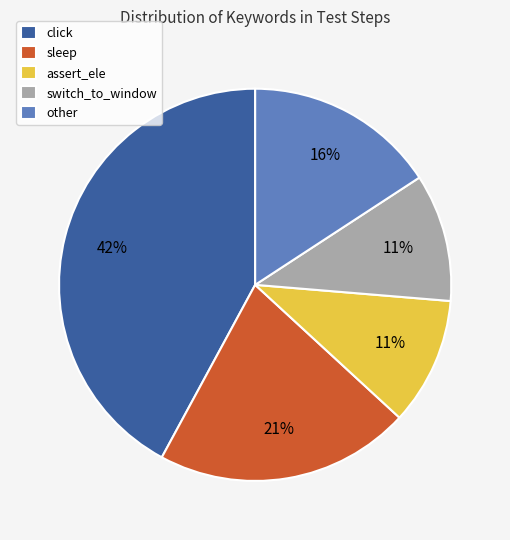

Between click and assert_ele, which is larger?

click